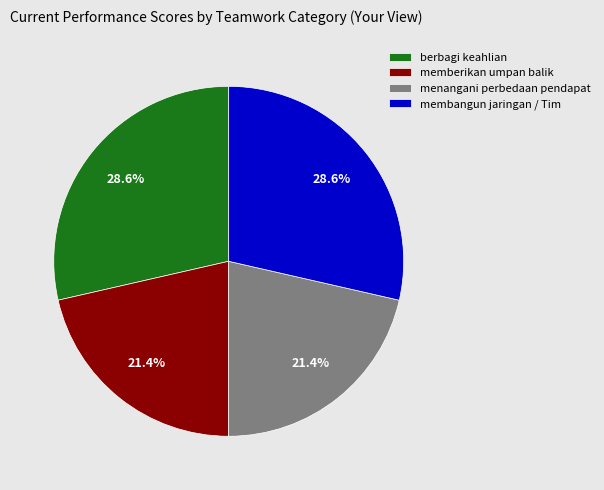

To the nearest percent, what is the average slice percentage?

25%